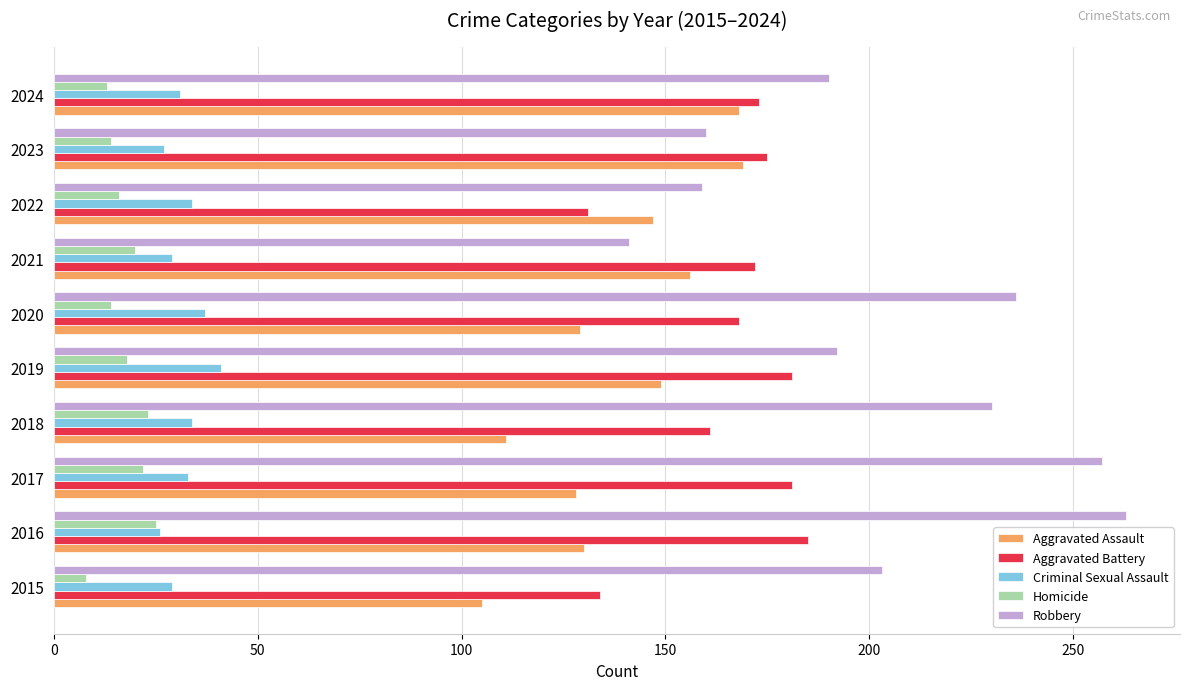

What is the total value across all series at 2024?

575